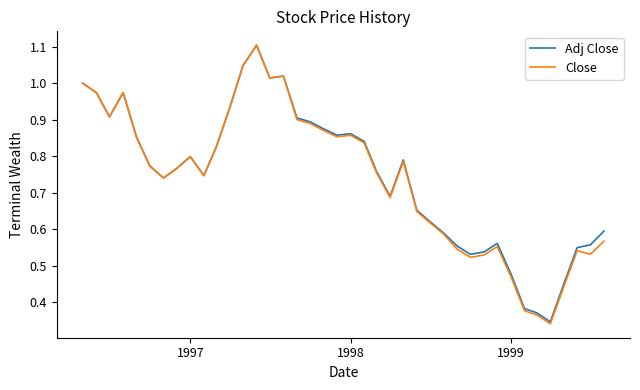

What is the highest value of the Close series?

1.1